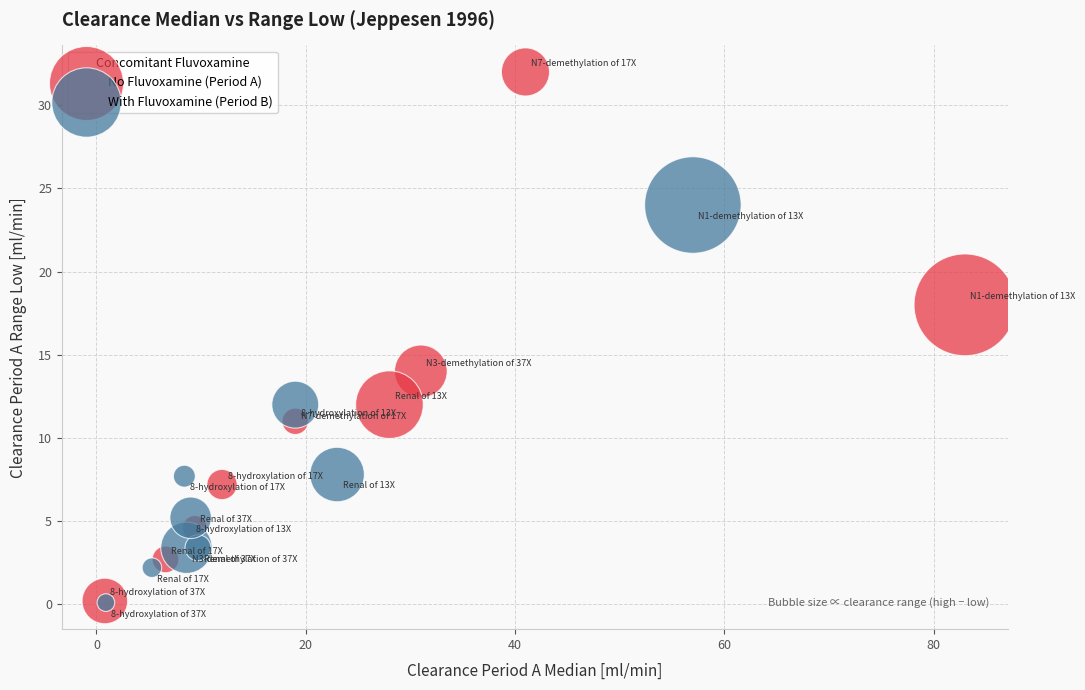

Which series has the largest Y range (max minus min)?

No Fluvoxamine (Period A)